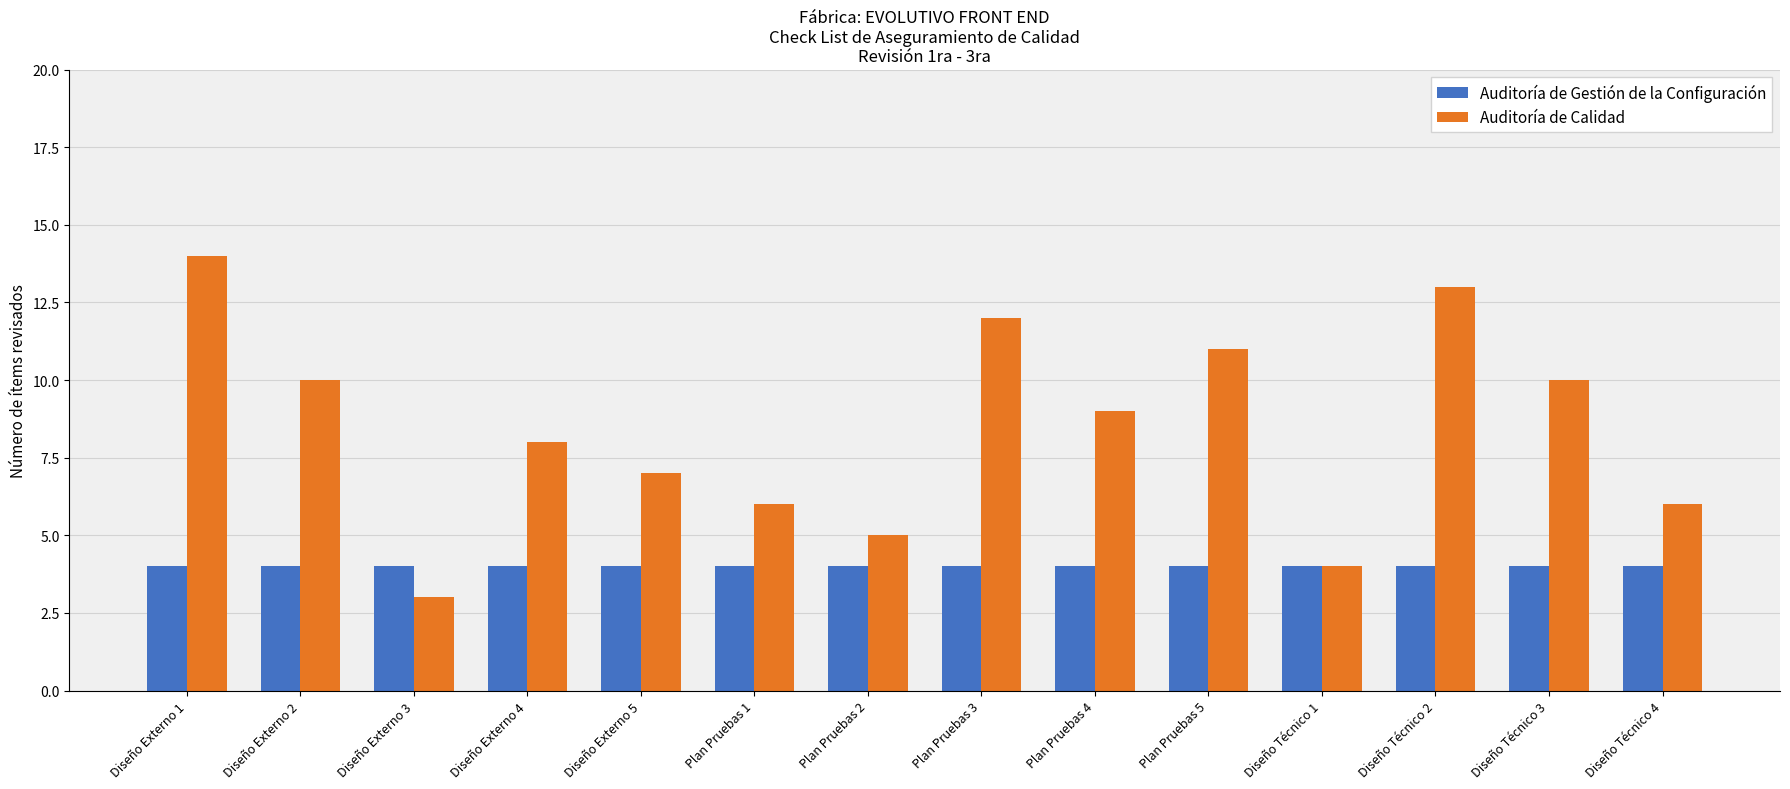

What is the sum of the Auditoría de Calidad values at Plan Pruebas 5 and Plan Pruebas 2?

16